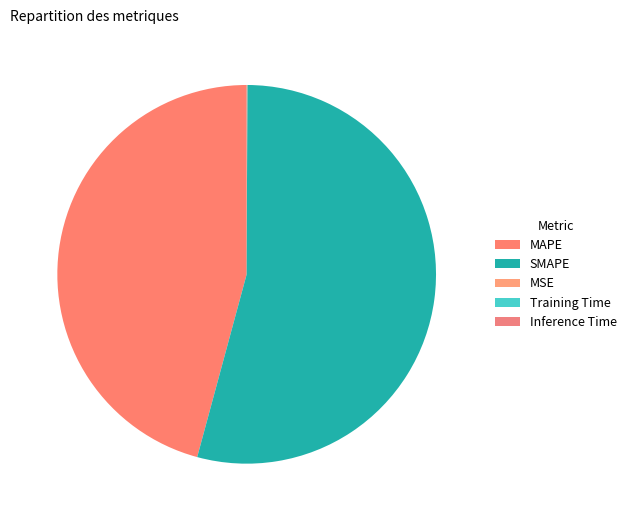

To the nearest percent, what portion does SMAPE represent?

54%